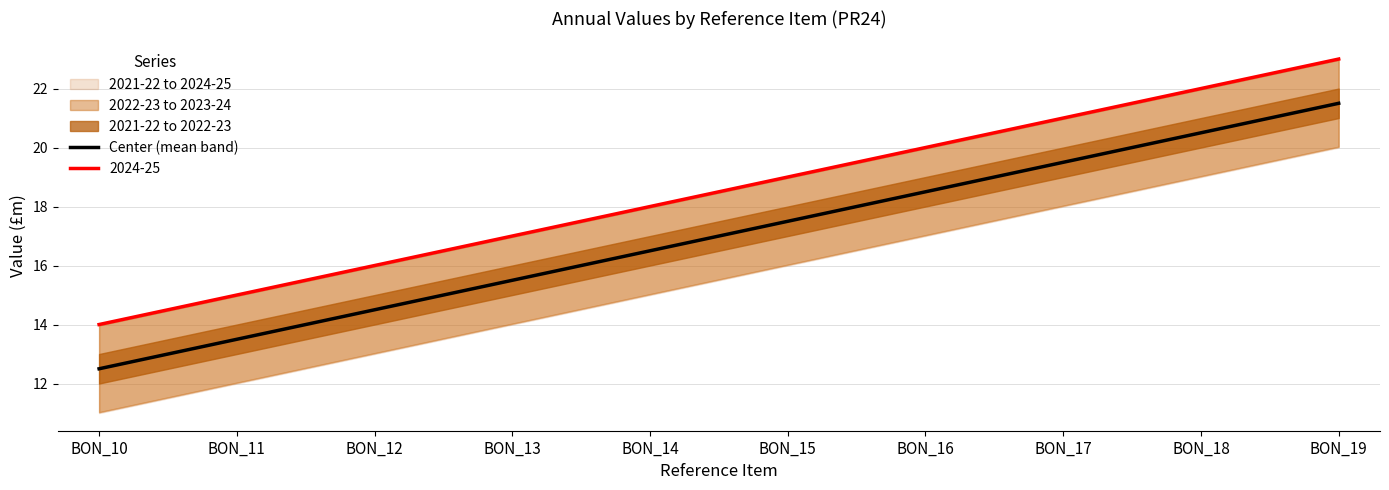

What is the average value?

17.0